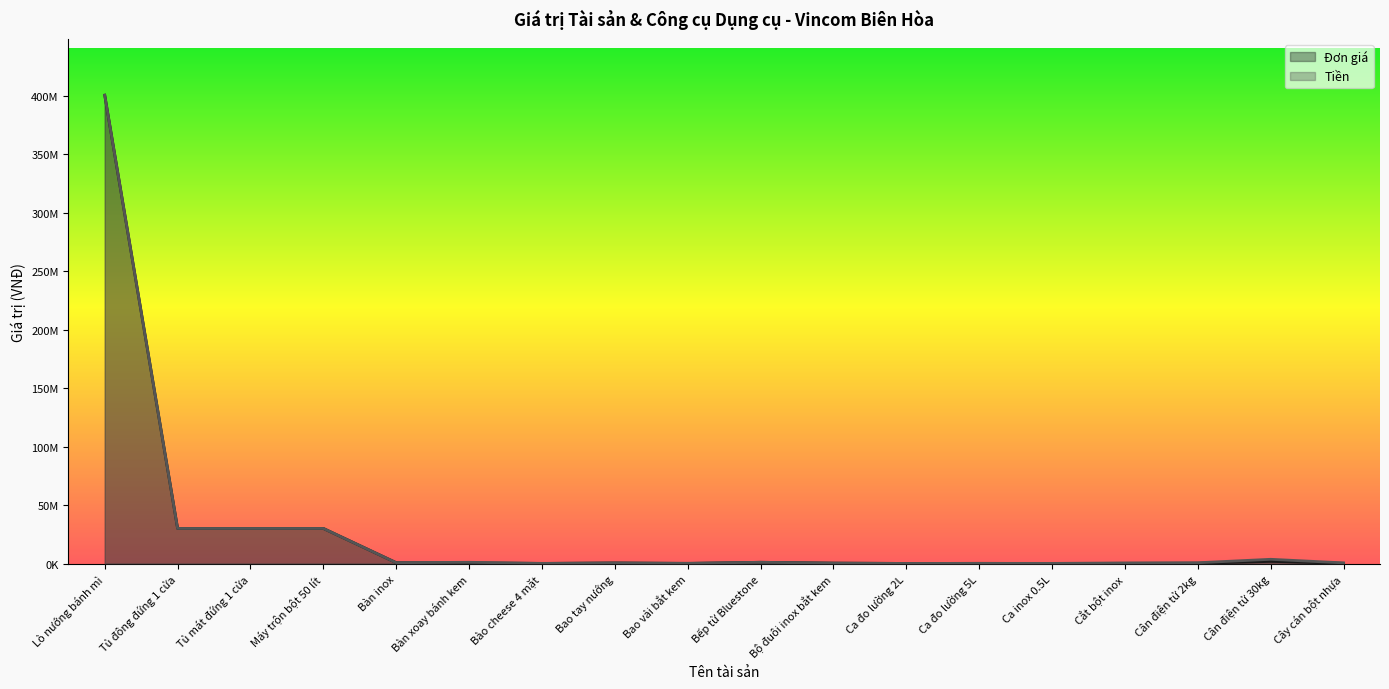

What are all the series names shown in the legend?

Đơn giá, Tiền